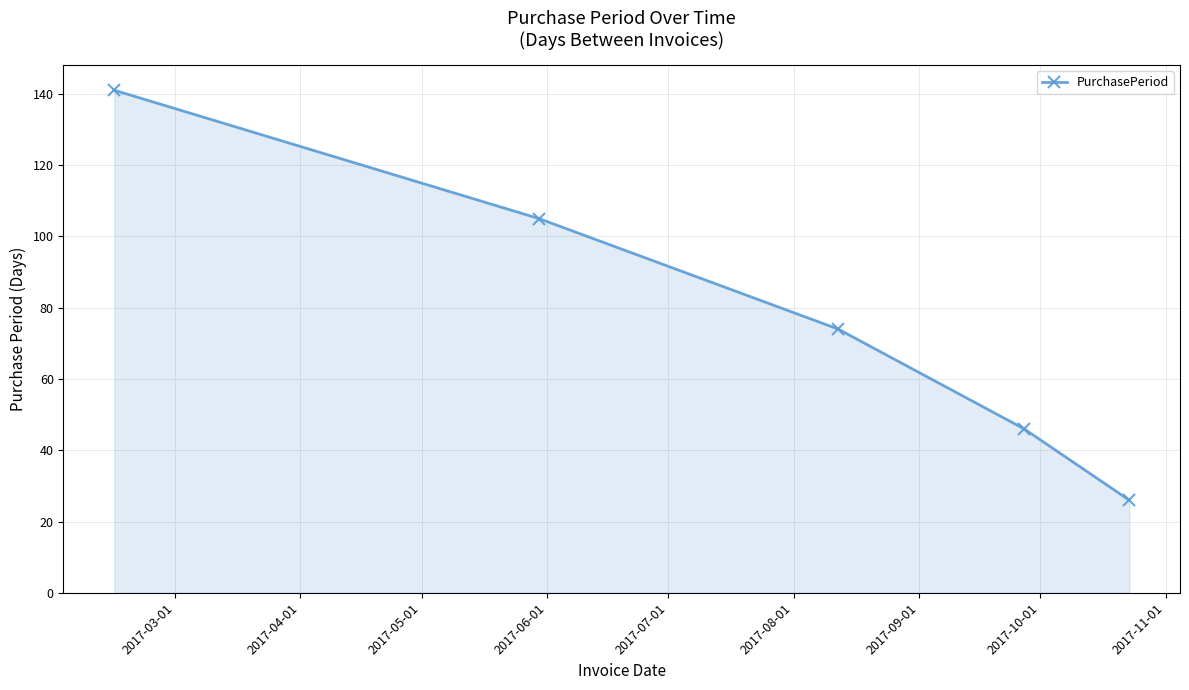

What is the maximum value shown in the chart?

141